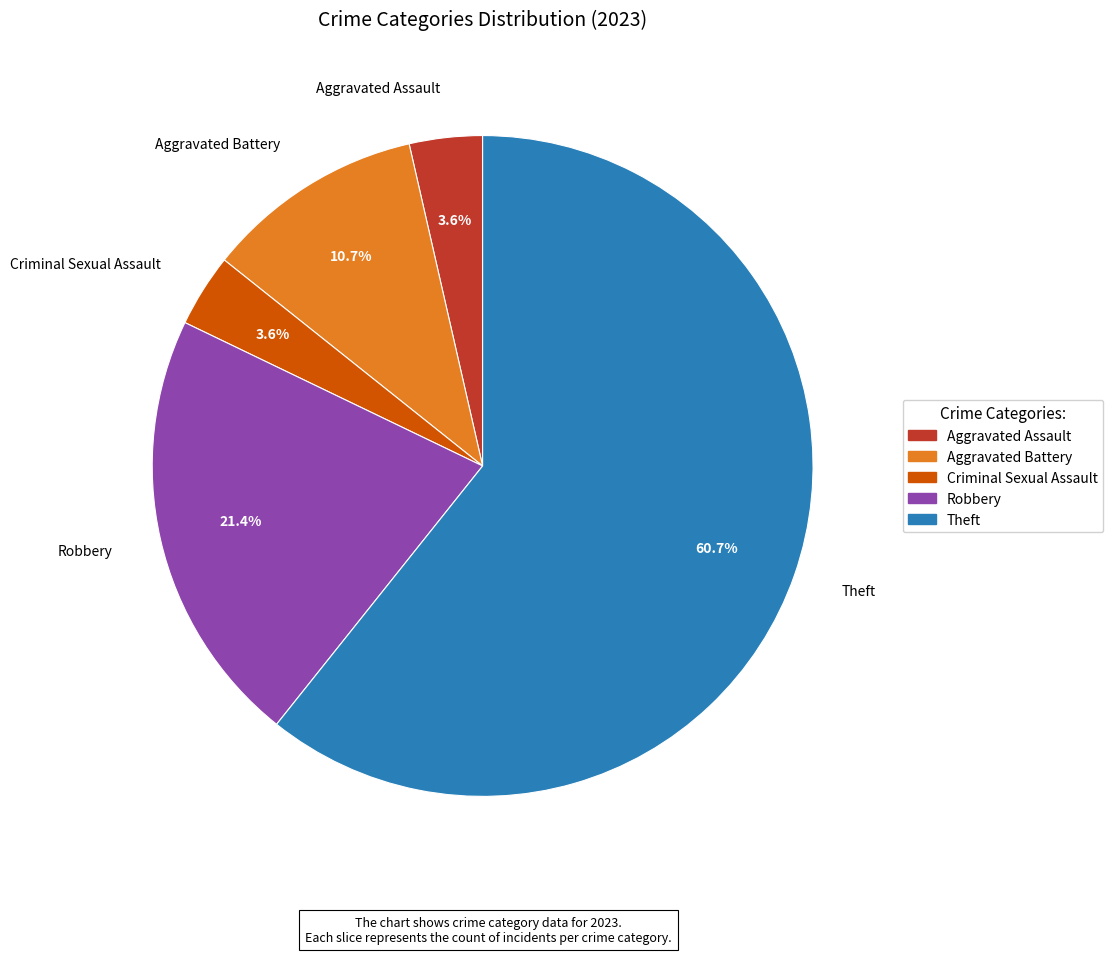

Which has a higher value, Aggravated Battery or Robbery?

Robbery